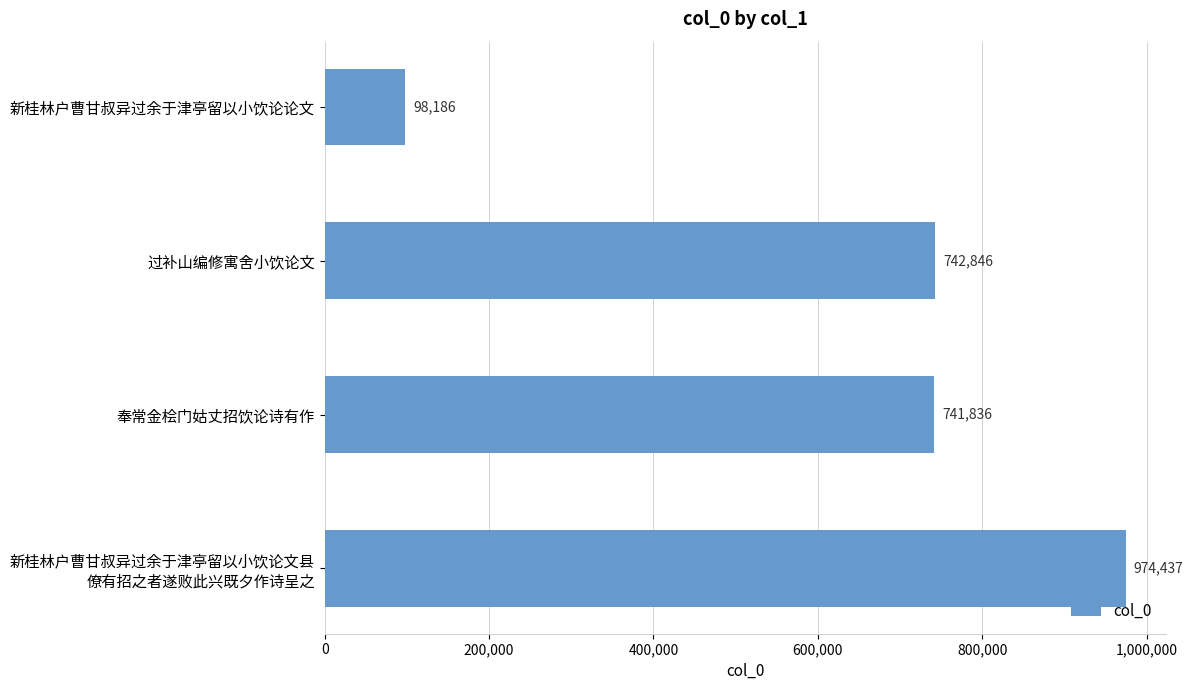

At which label is the value closest to 536311?

奉常金桧门姑丈招饮论诗有作